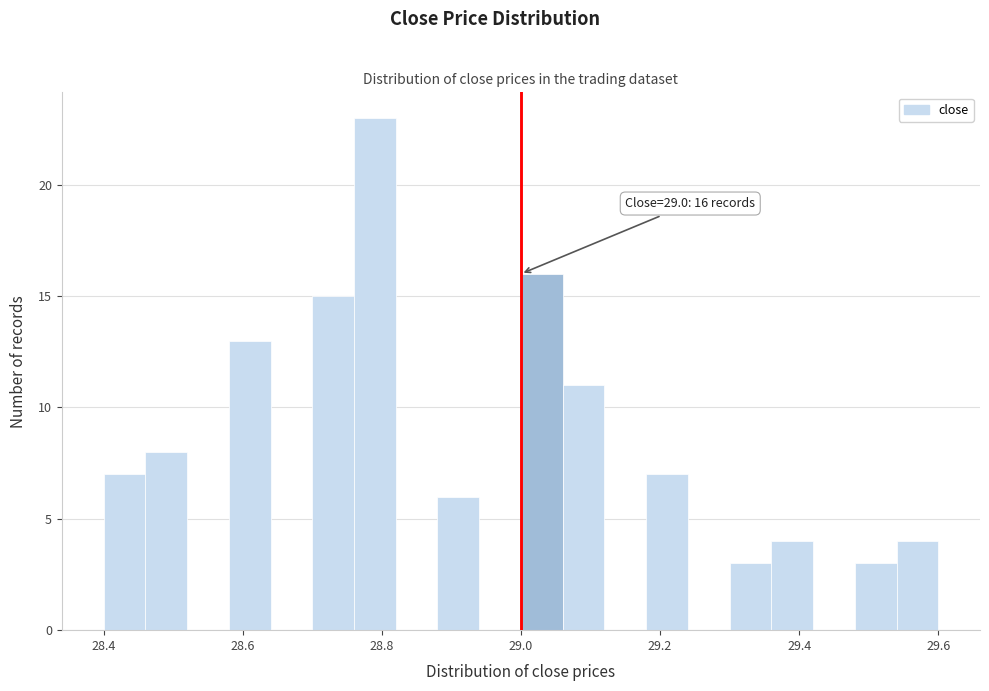

Read against the x-axis, roughly where is the centre of the tallest bar?

28.80